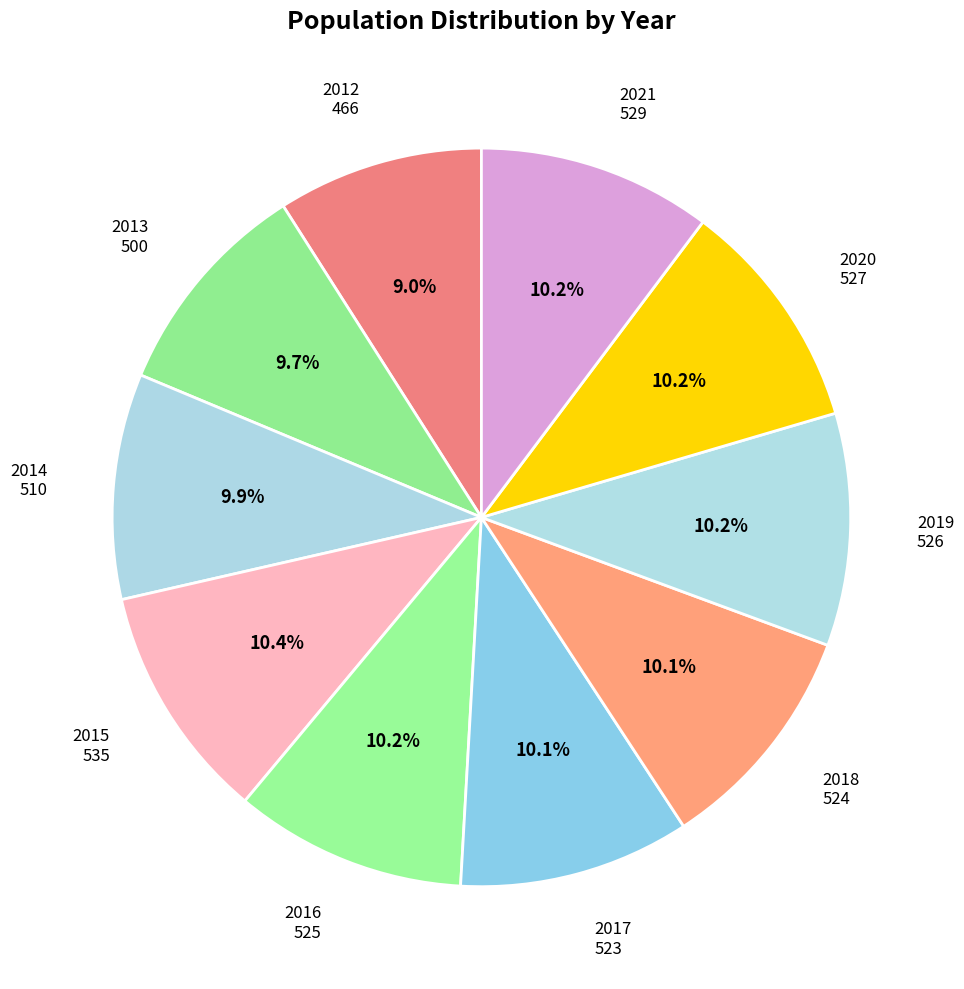

How many segments does this pie chart have?

10